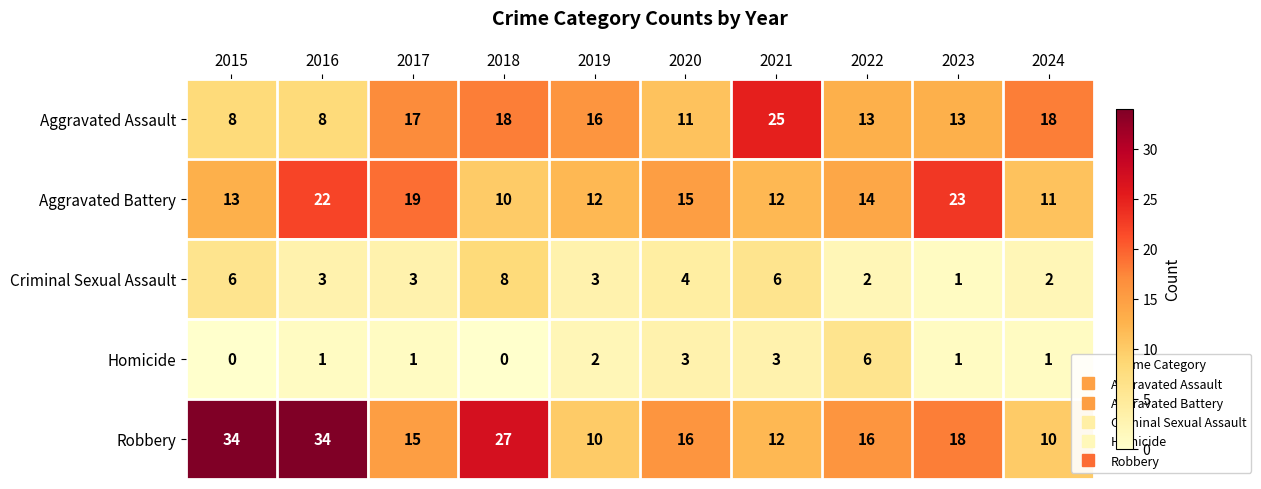

Count the number of data series in this chart.

5